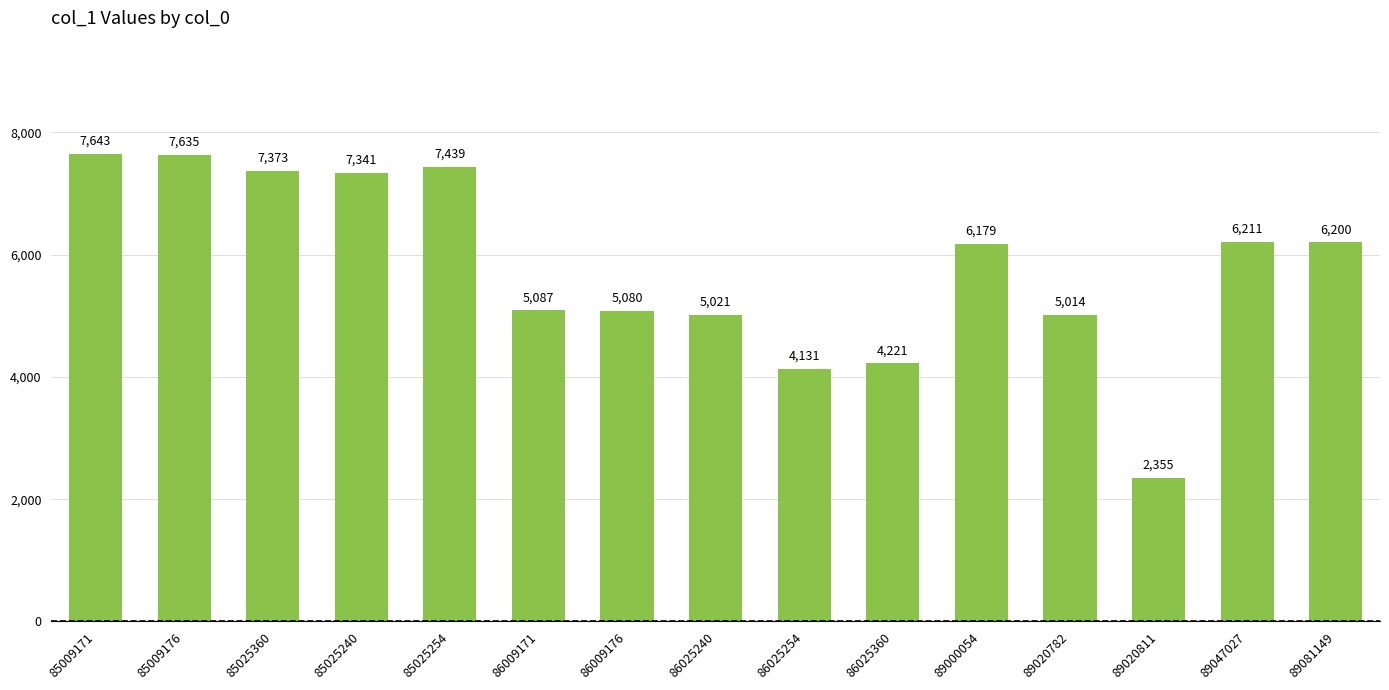

What value does the data have at 85025360?

7373